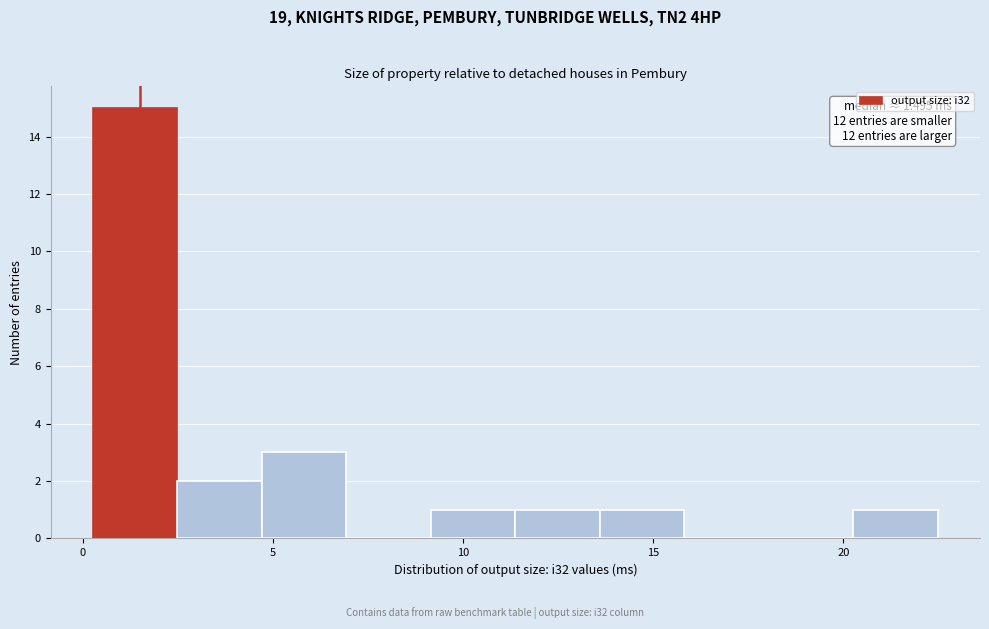

Over which range of the x-axis is the bar tallest?

0.5 to 2.5